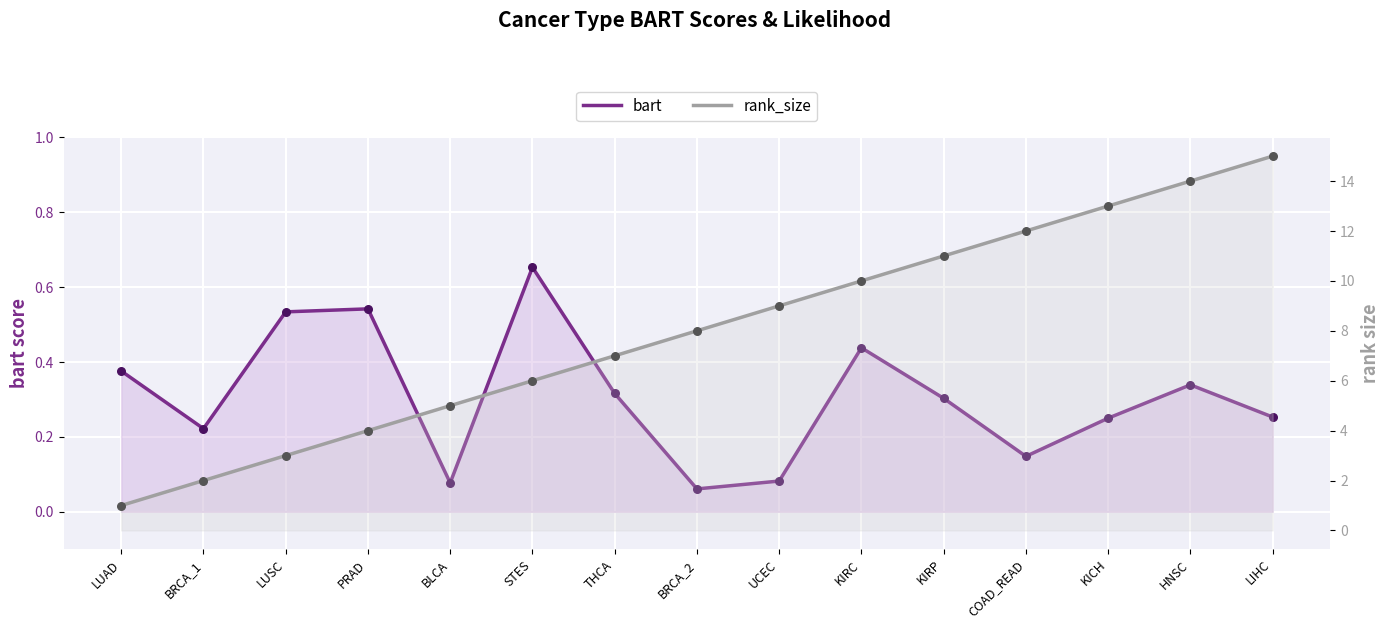

Which series has the largest Y range (max minus min)?

rank_size